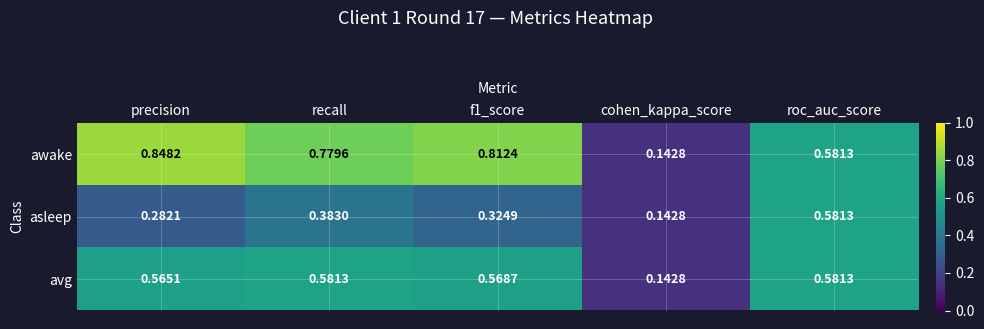

List the series in order of their overall mean, lowest first.

asleep, avg, awake